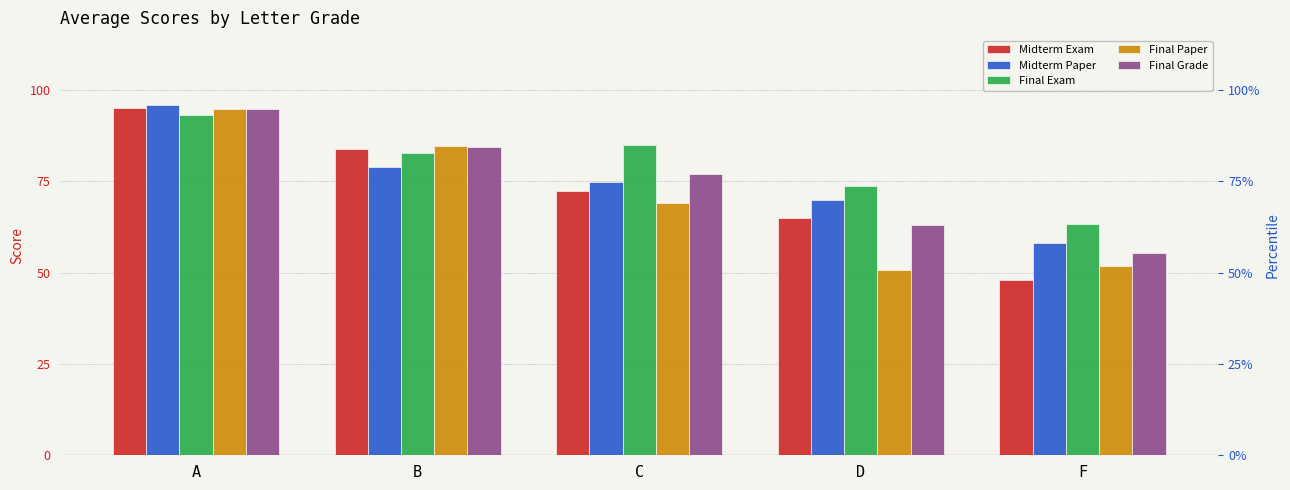

Reading left to right, extract all data points from this chart.

Midterm Exam: 95.0	83.8	72.3	65.0	48.0
Midterm Paper: 95.8	79.0	74.7	70.0	58.2
Final Exam: 93.2	82.8	84.8	73.8	63.4
Final Paper: 94.8	84.8	69.0	50.8	51.8
Final Grade: 94.8	84.5	77.0	63.0	55.4